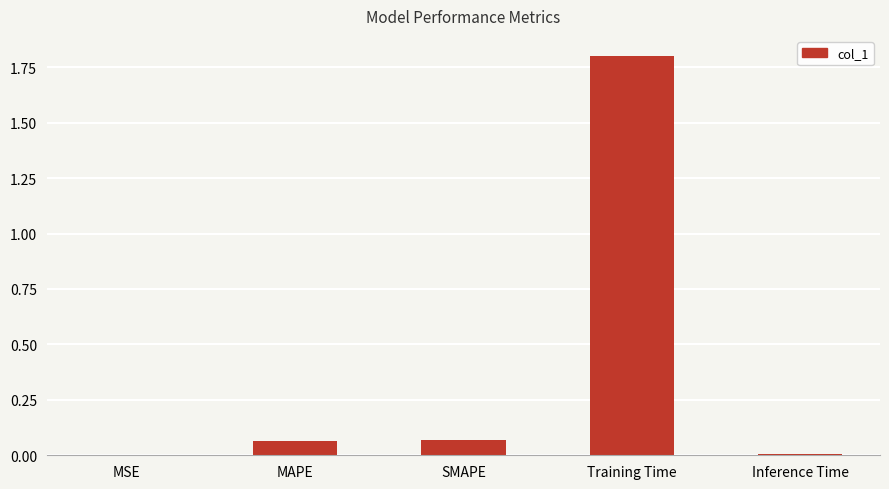

Are the bars horizontal?

No